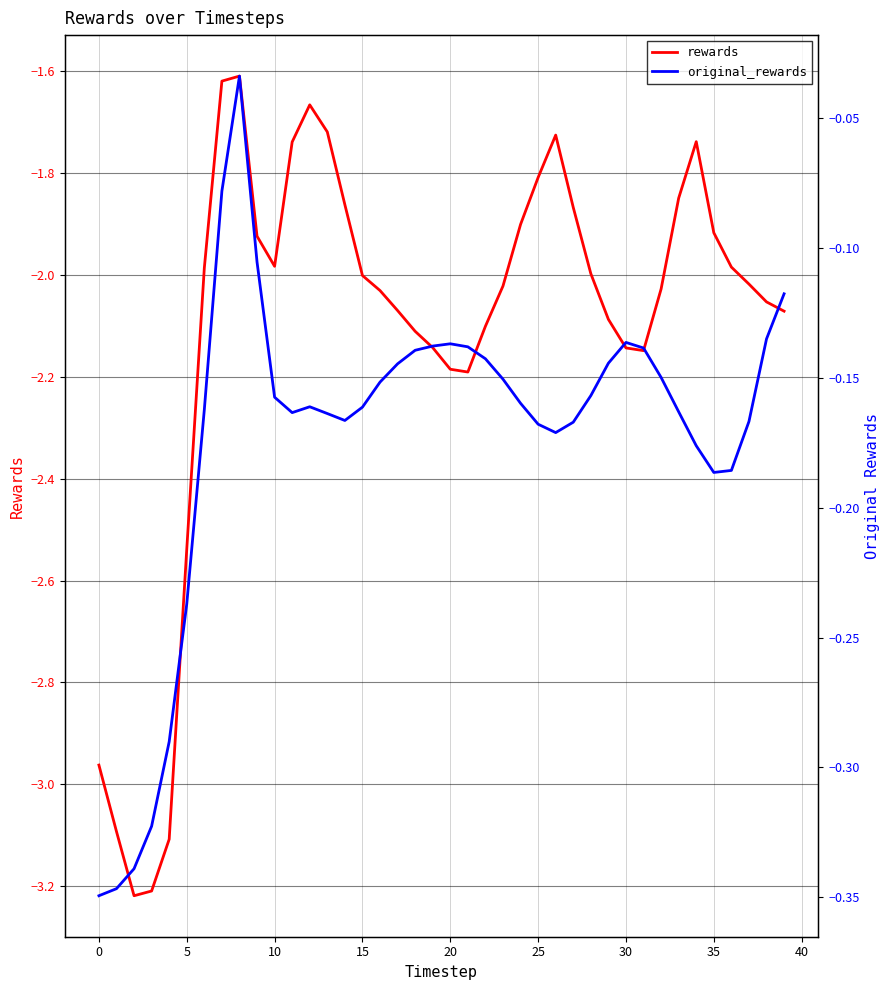

What is the sum of all original_rewards values?

-6.9